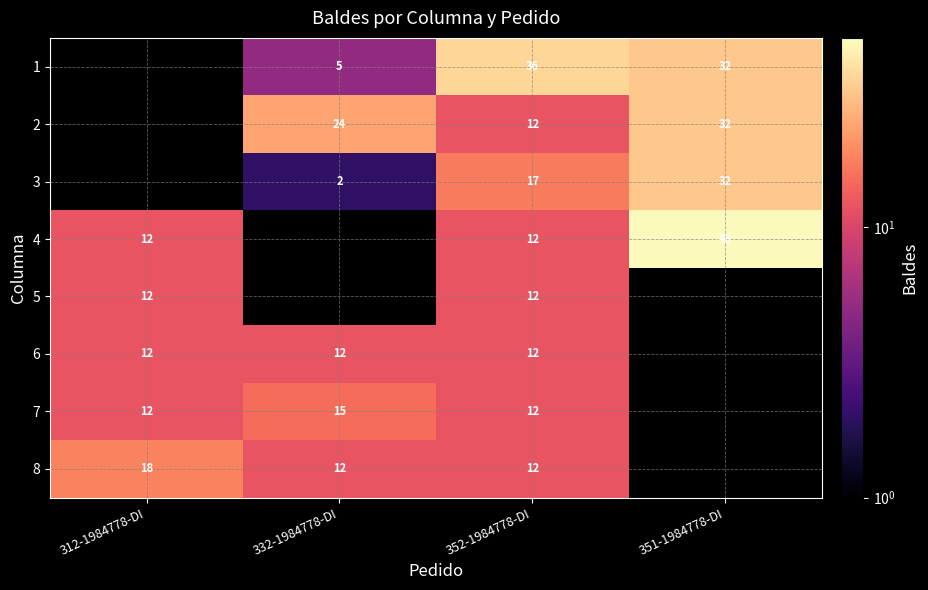

The value of 4 at 351-1984778-DI is 48. True or false?

True